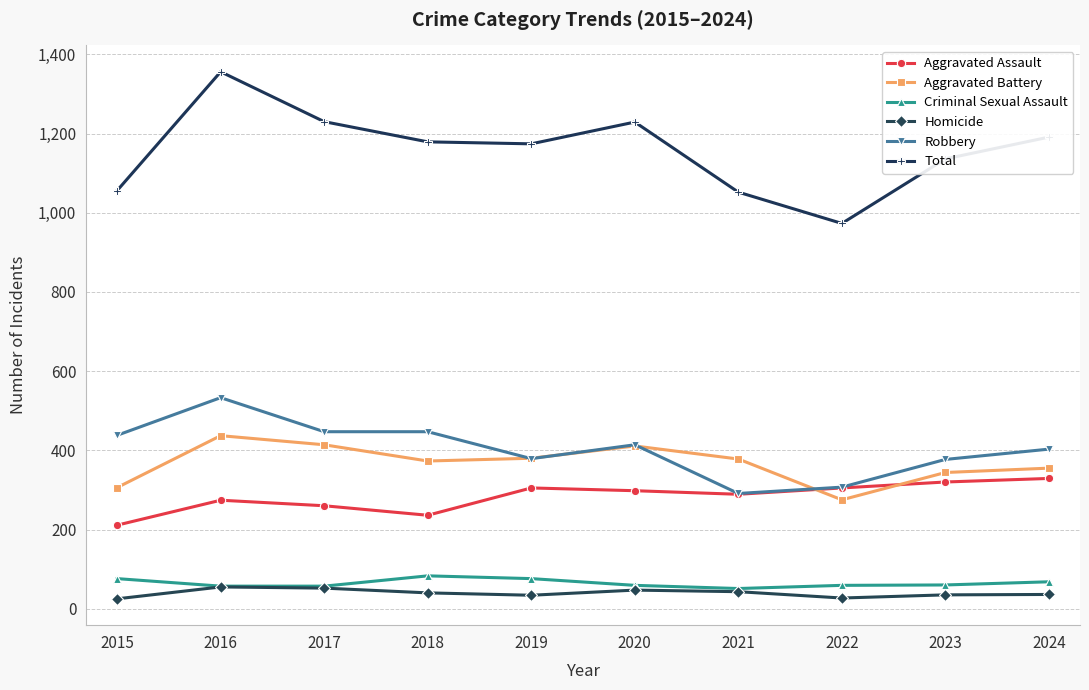

How many interior local valleys does the Aggravated Battery series have?

2